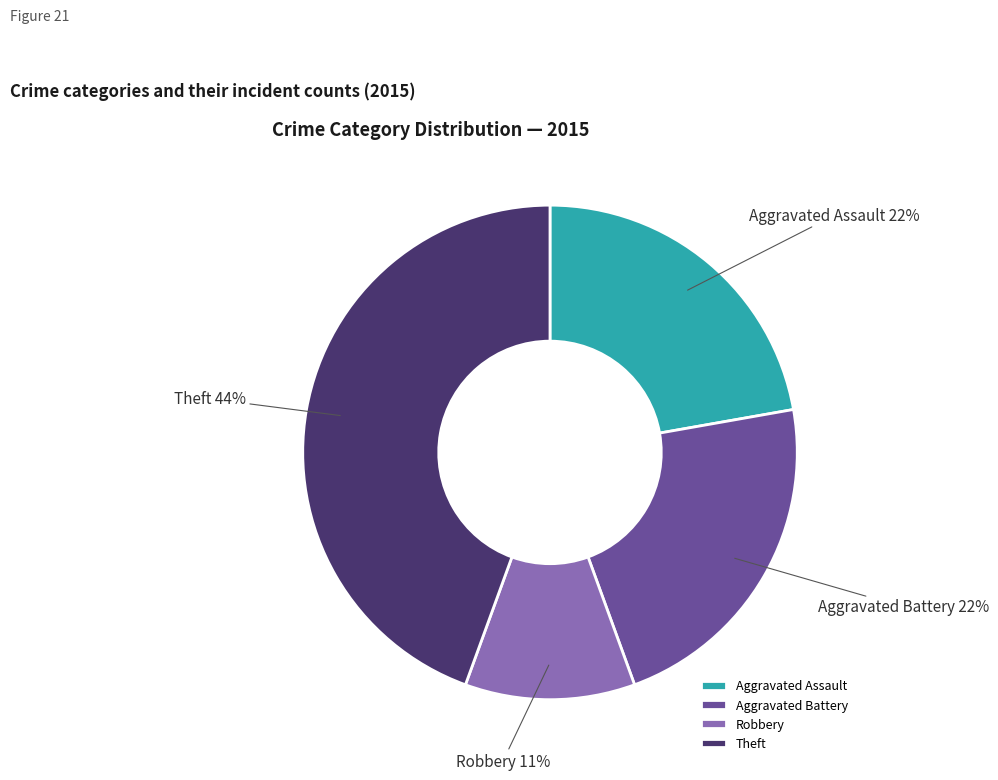

How many segments does this pie chart have?

4